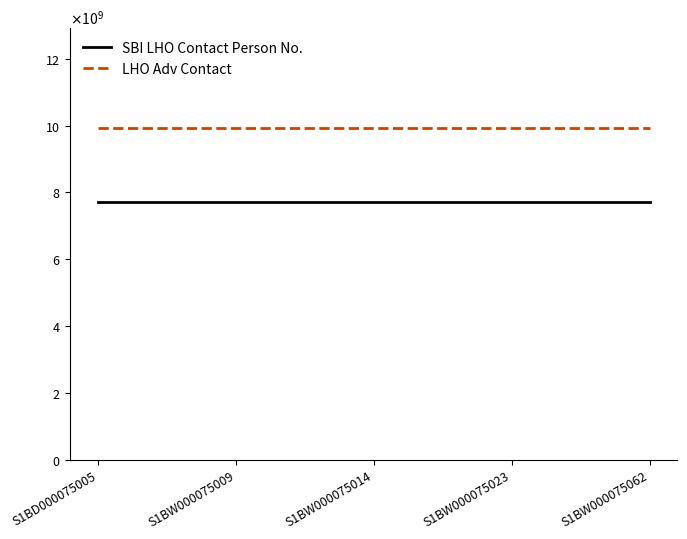

What are all the series names shown in the legend?

SBI LHO Contact Person No., LHO Adv Contact